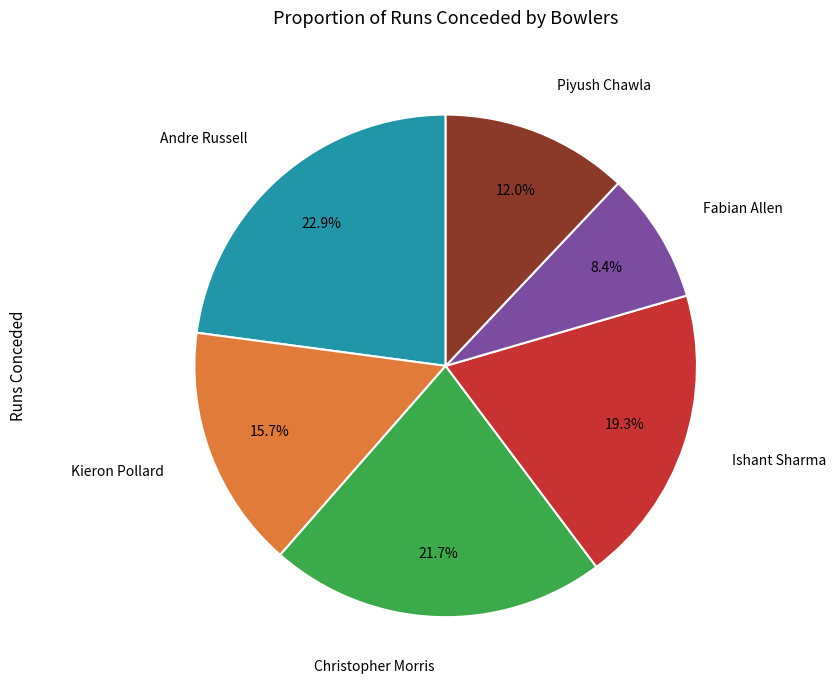

Does any single category account for the majority?

No